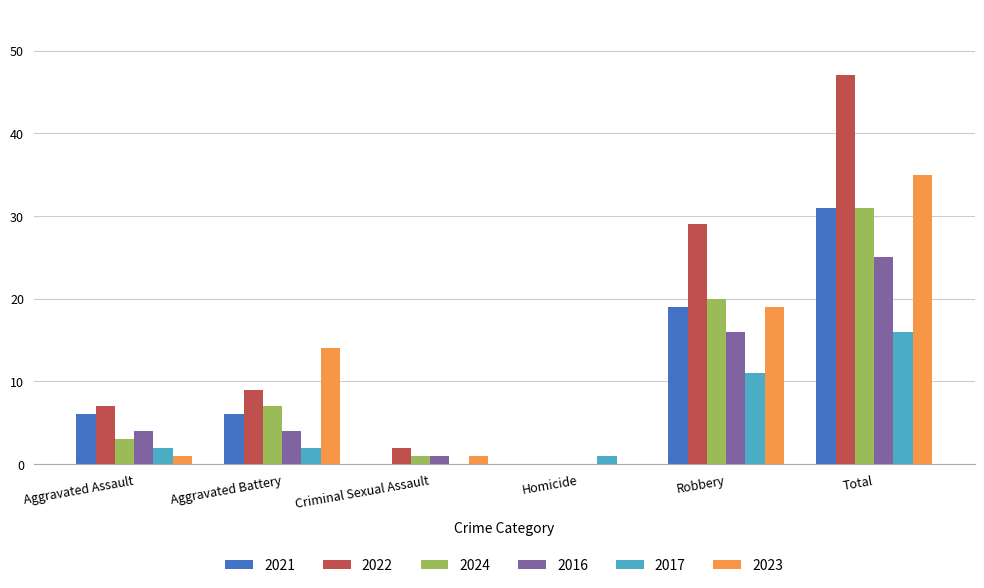

What is the greatest value displayed?

47